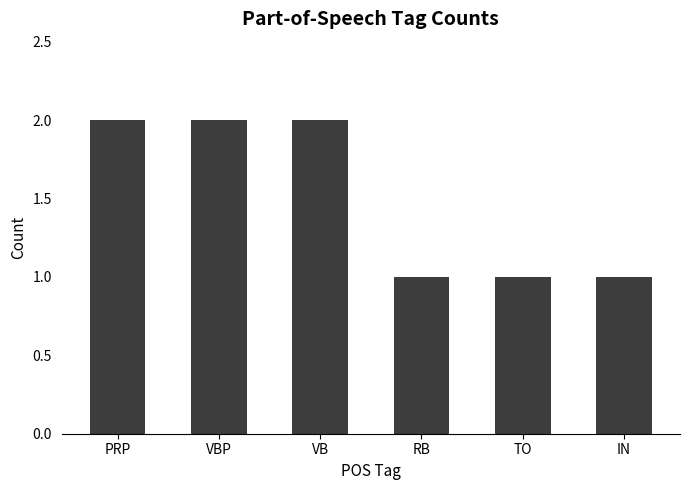

What is the minimum value shown in the chart?

1